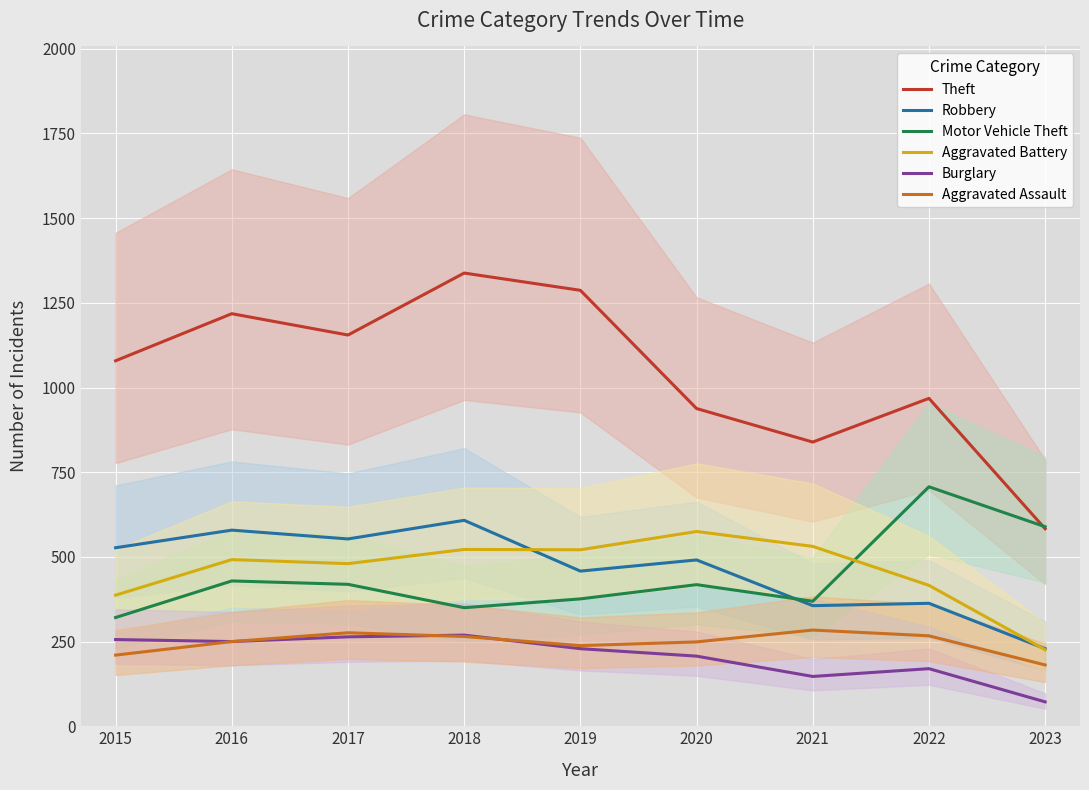

Reading left to right, list all the values displayed in this chart.

Theft: 1079	1218	1155	1338	1287	938	839	968	583
Robbery: 527	579	553	608	458	491	356	363	229
Motor Vehicle Theft: 321	429	419	350	376	418	369	707	589
Aggravated Battery: 387	492	480	522	521	575	531	416	226
Burglary: 256	250	264	269	229	207	147	170	72
Aggravated Assault: 210	250	276	265	238	249	284	267	181